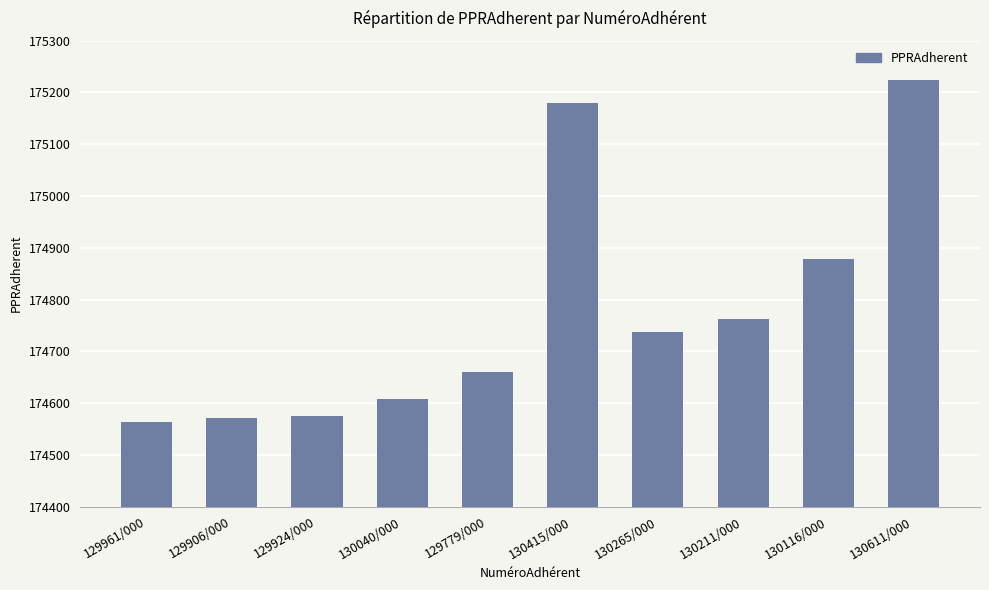

What is the ratio of the value at 130265/000 to the value at 129906/000?

1.0